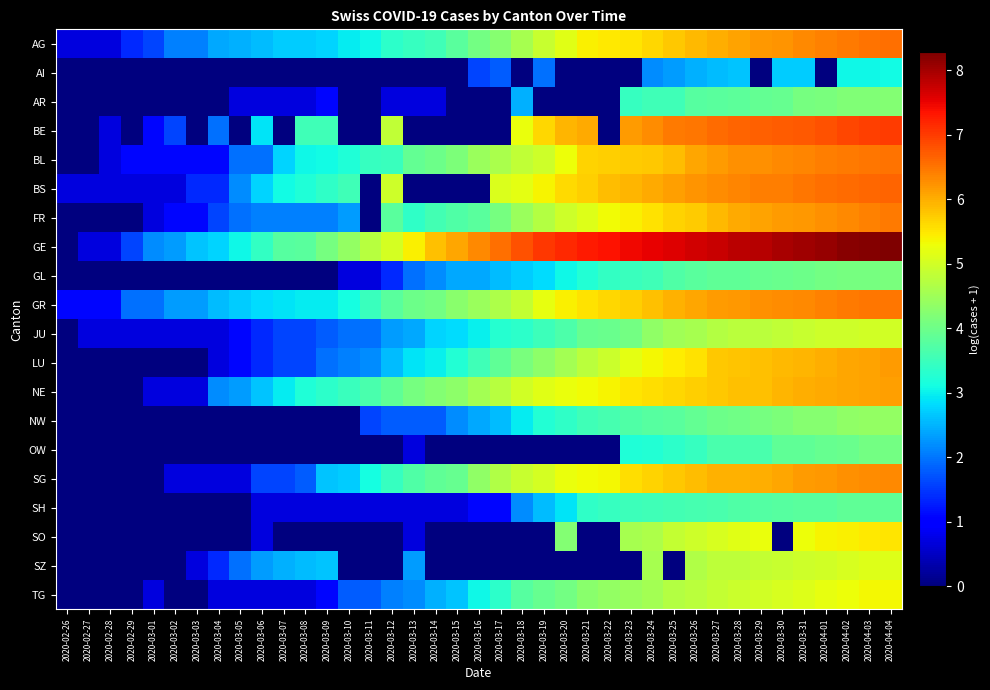

What is the difference between the highest and lowest values at 2020-04-04?

5.2